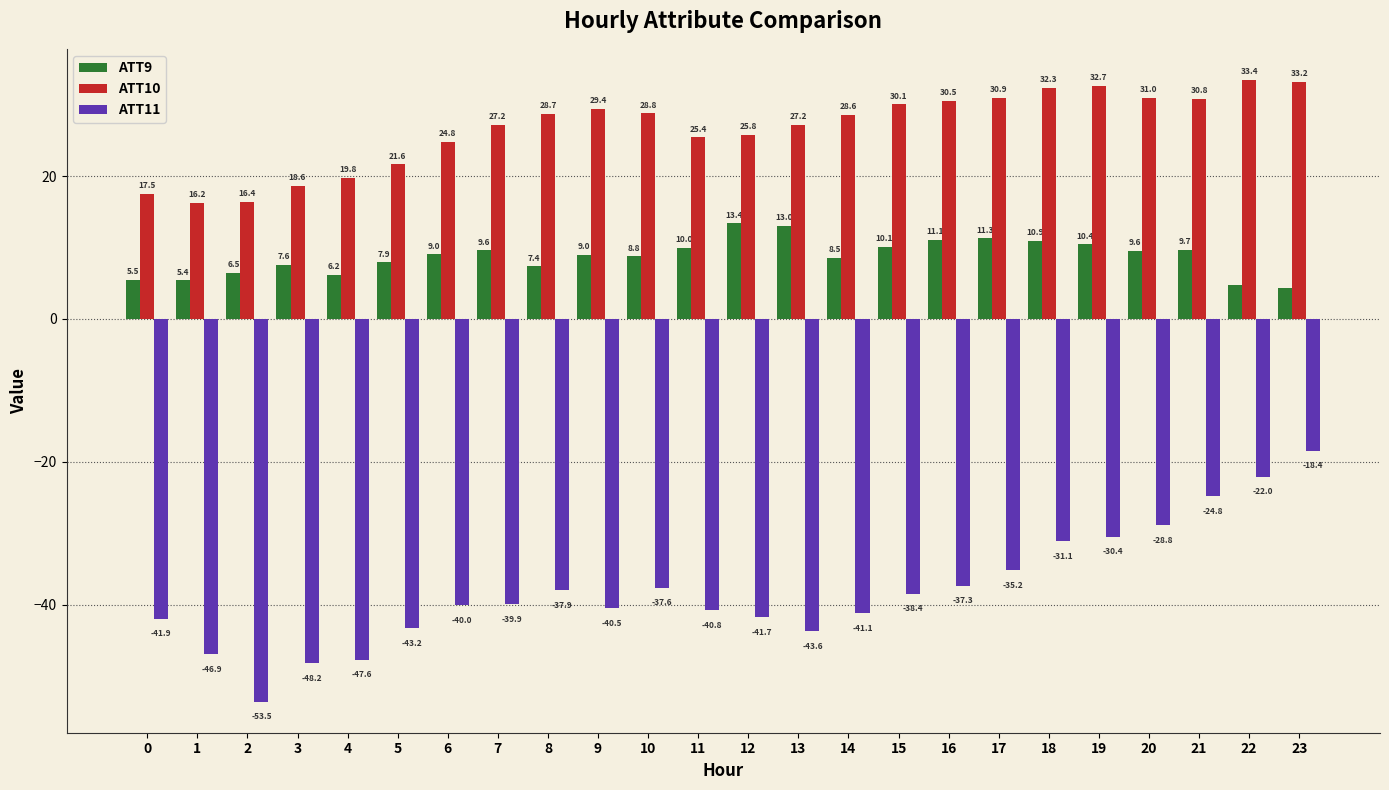

List the series in order of their peak value, highest first.

ATT10, ATT9, ATT11